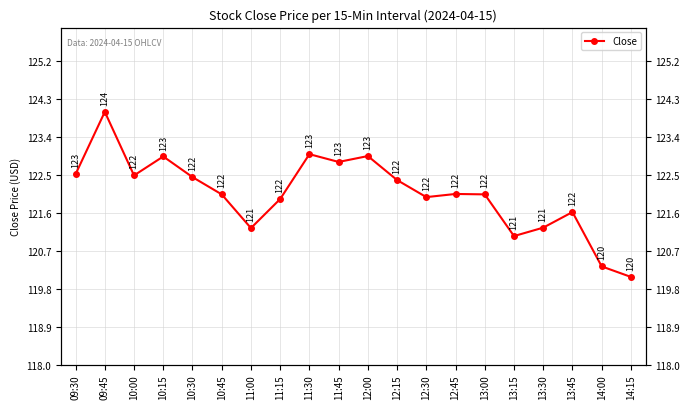

Reading left to right, transcribe all the data shown in this chart.

122.5	124.0	122.5	122.9	122.5	122.0	121.2	121.9	123.0	122.8	123.0	122.4	122.0	122.0	122.0	121.0	121.2	121.6	120.3	120.1